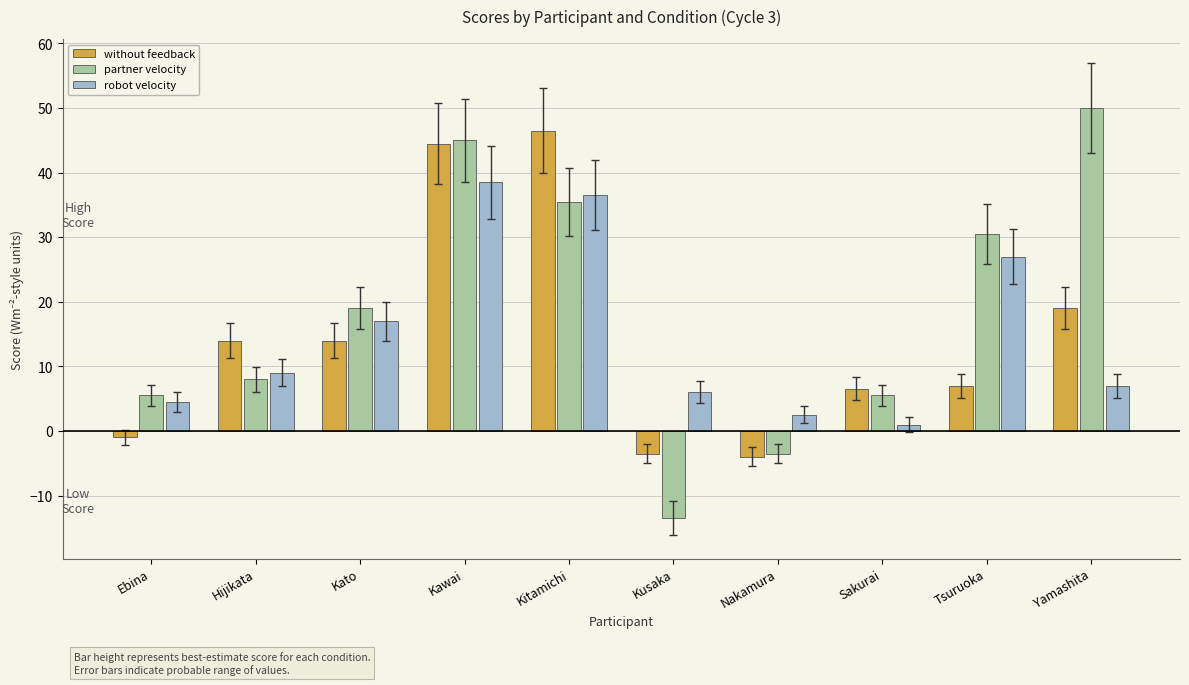

The value of partner velocity at Kusaka is -13.5. True or false?

True